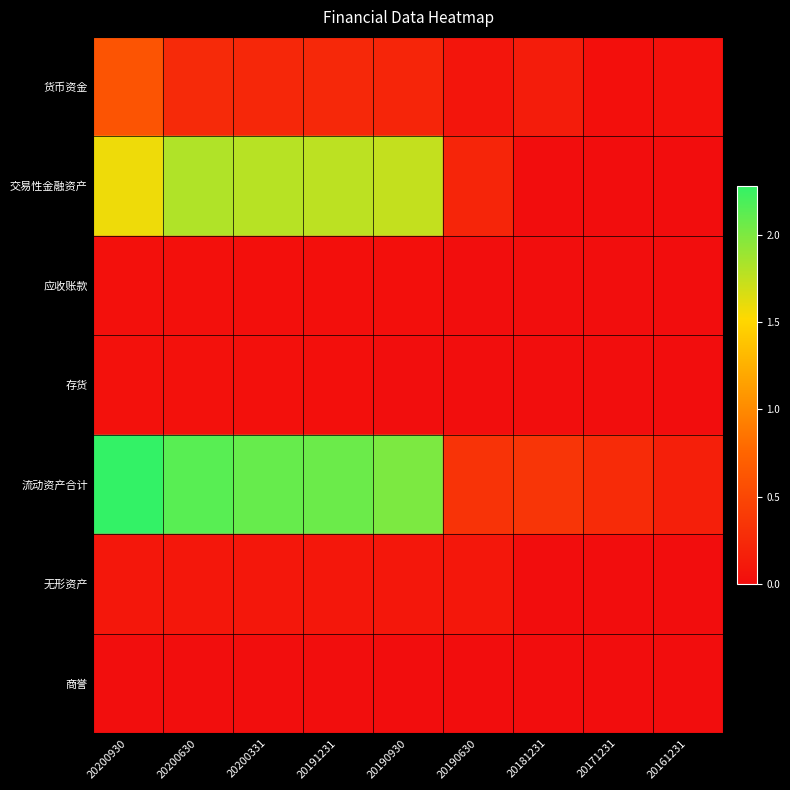

Which has a higher value, 20200930 or 20161231?

20200930